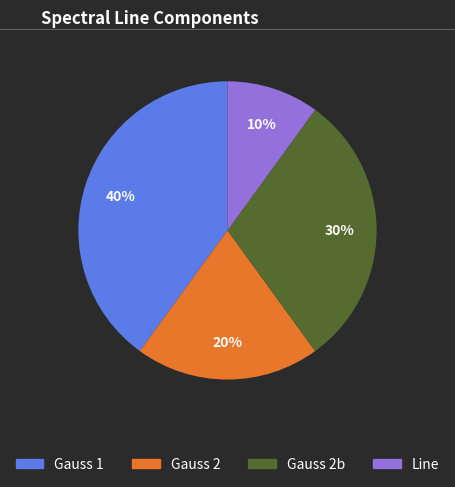

How many slices are in this pie chart?

4